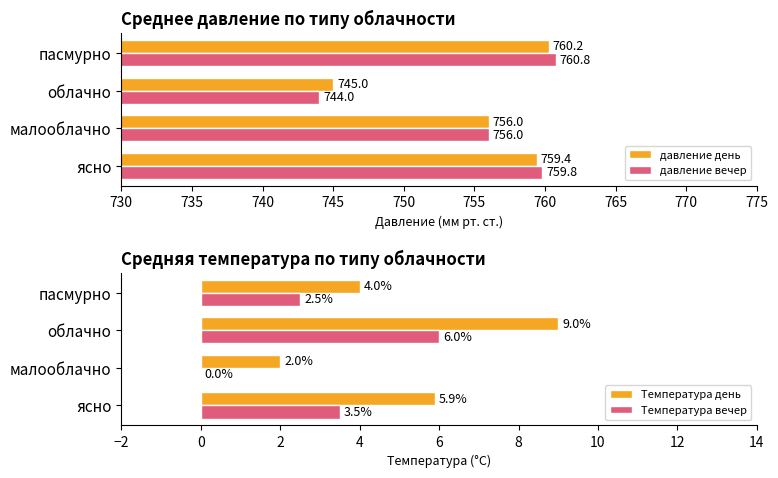

The value of давление вечер at облачно is 1212.1. True or false?

False